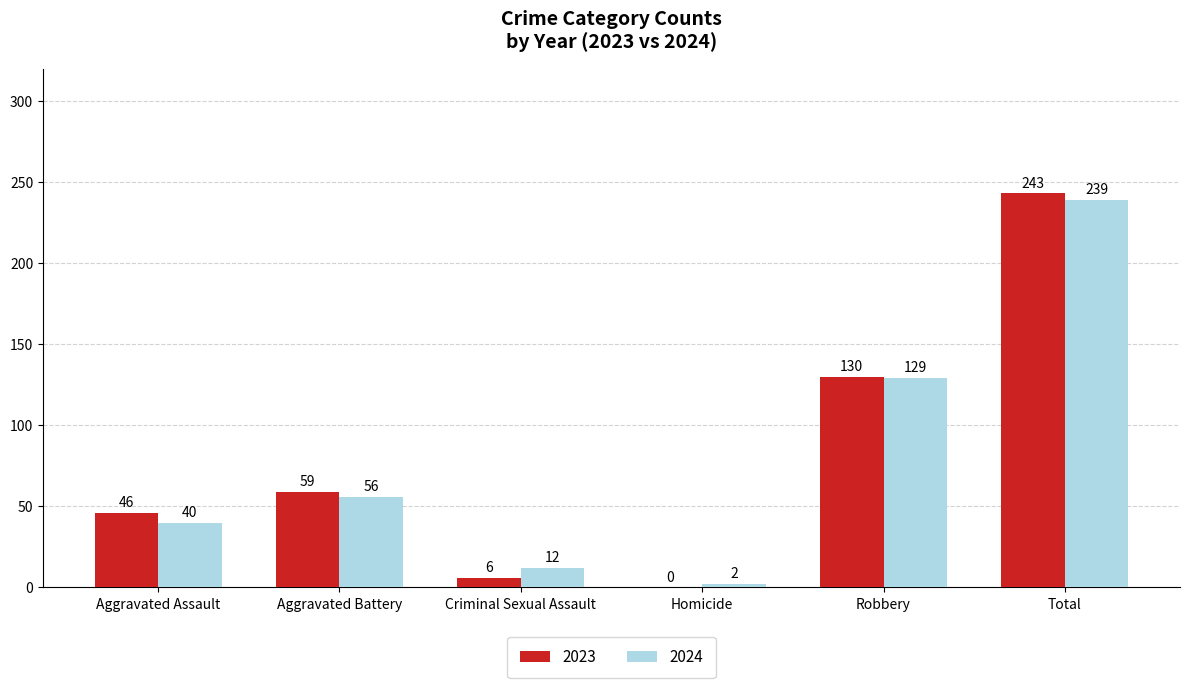

Is the value of 2023 at Aggravated Battery greater than the value of 2024 at Aggravated Assault?

Yes